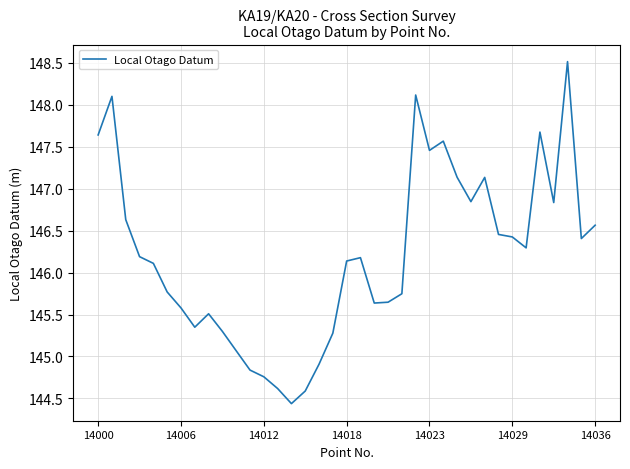

True or false: the data has more than 2 interior local peaks.

True